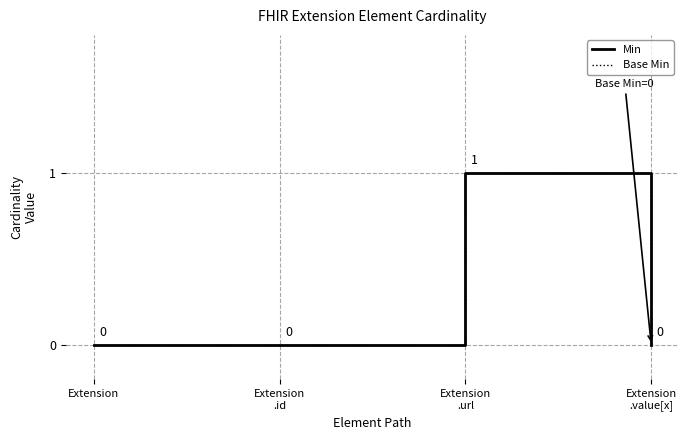

Rank the series at Extension from lowest to highest value.

Min, Base Min